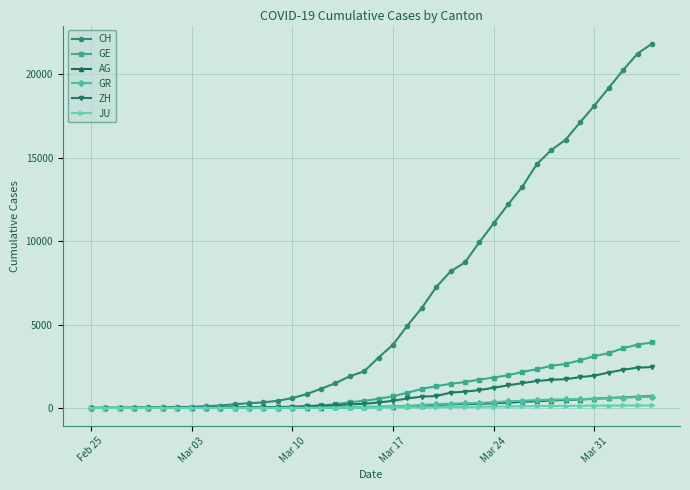

What is the sum of all AG values?

7470